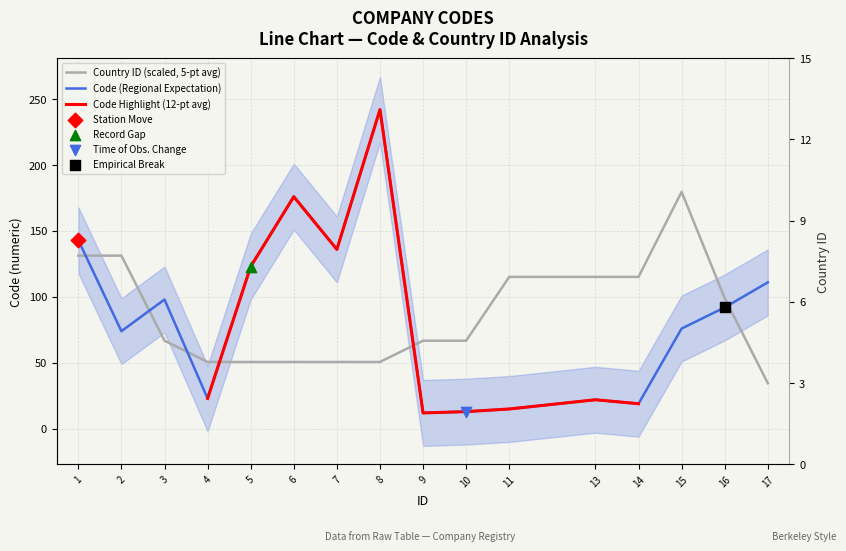

At how many categories does at least one series exceed 33?

16